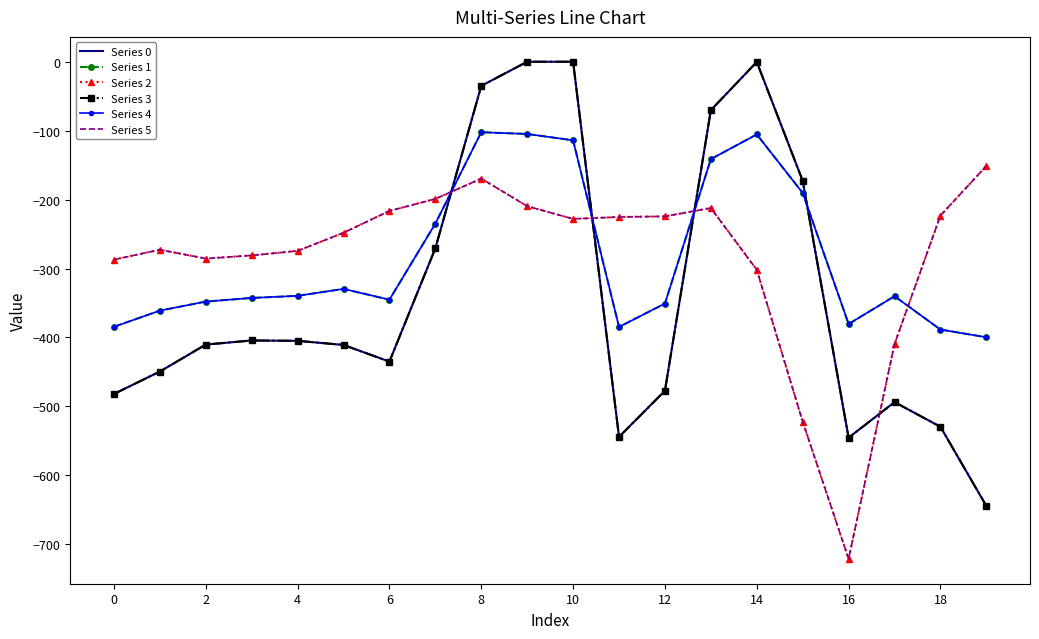

What is the minimum value for Series 1?

-399.7